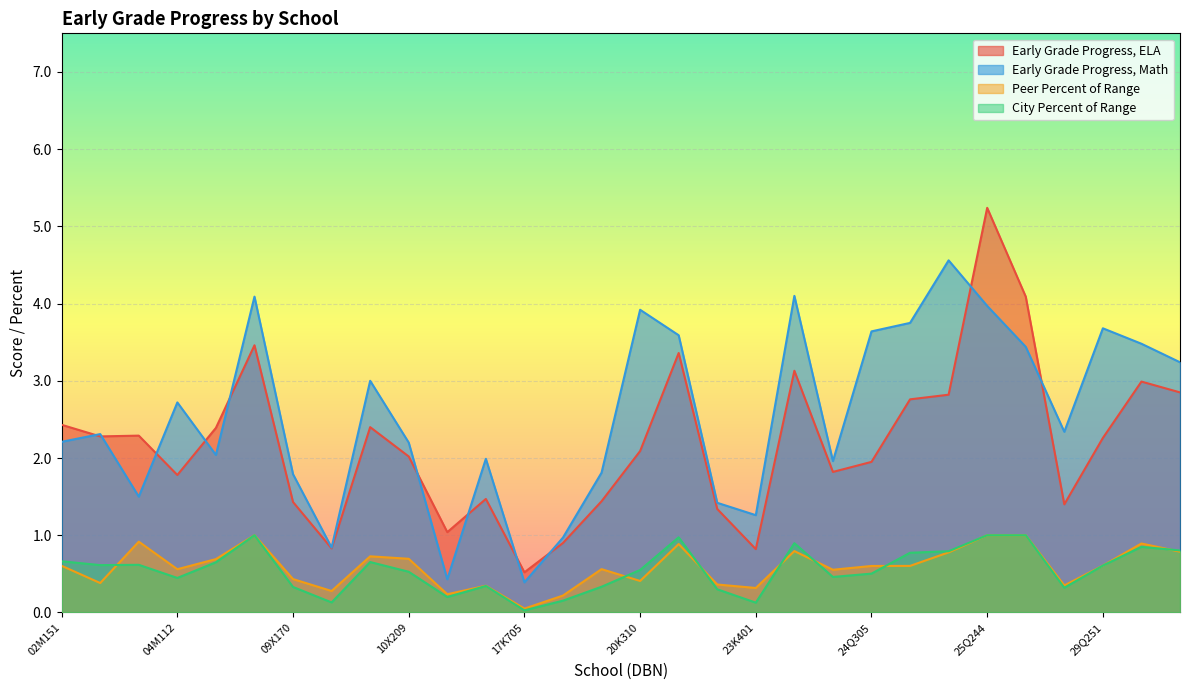

True or false: Early Grade Progress, ELA and City Percent of Range intersect in this chart.

False